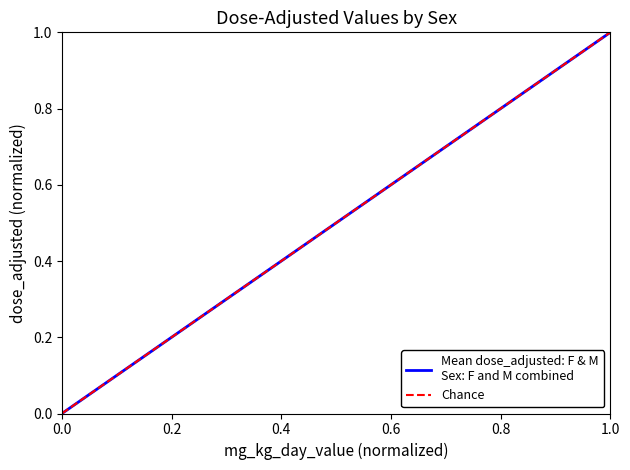

The value at 40 is 0.1. True or false?

True